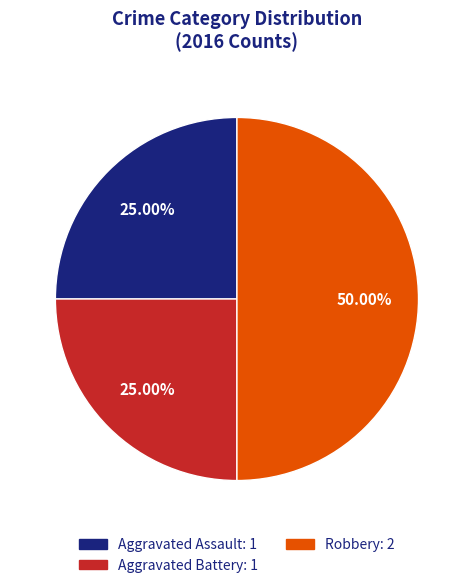

Is Aggravated Battery the majority of the pie?

No